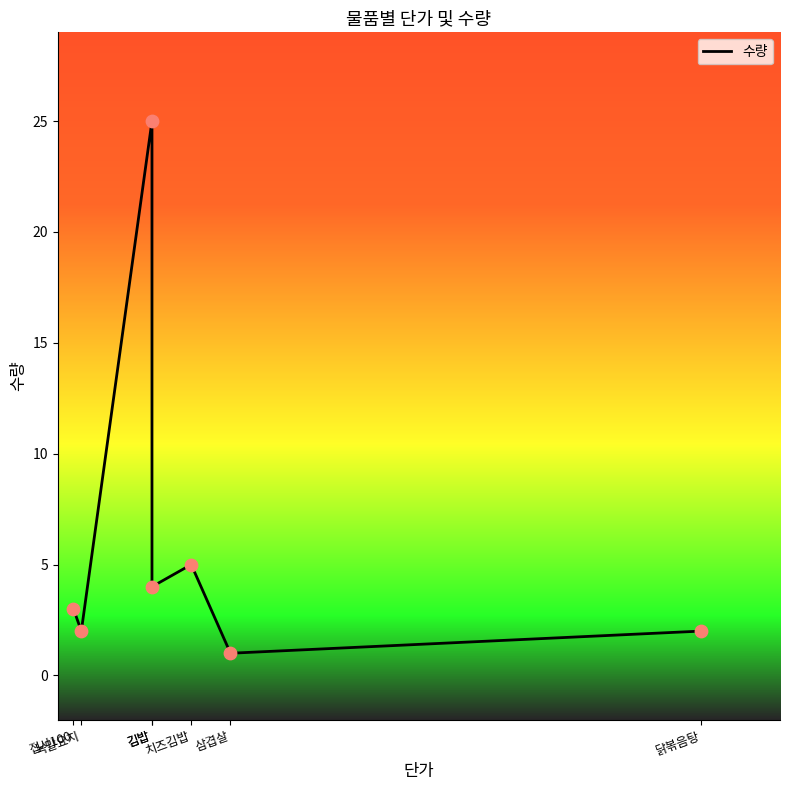

What is the change in value from 김밥 to 닭볶음탕?

-2